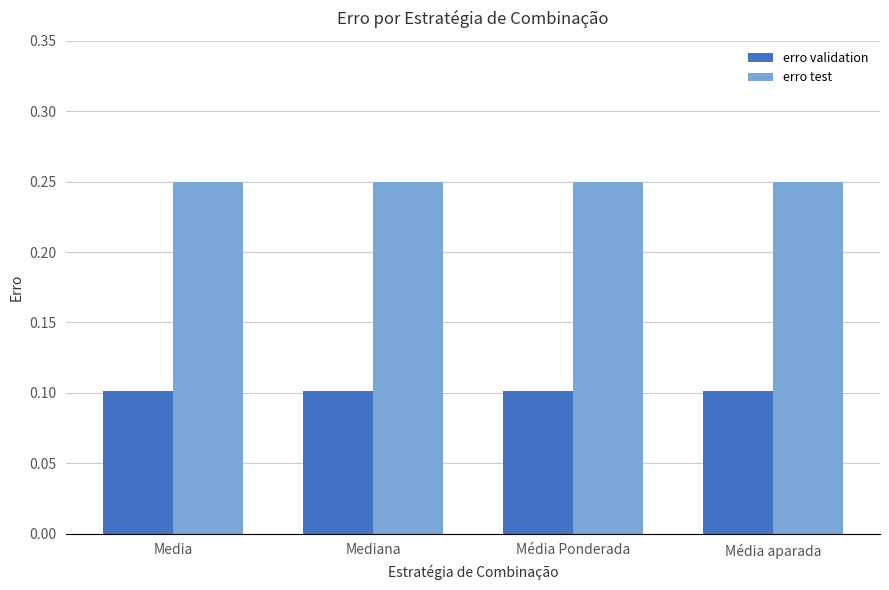

List the series in order of their peak value, highest first.

erro test, erro validation